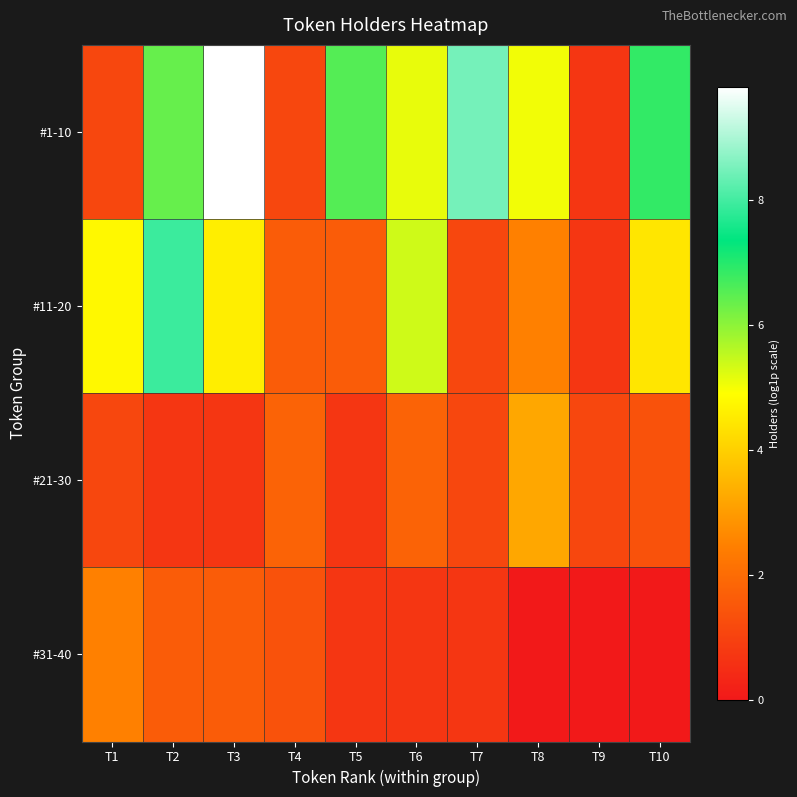

Which series has the largest range (max minus min)?

#1-10